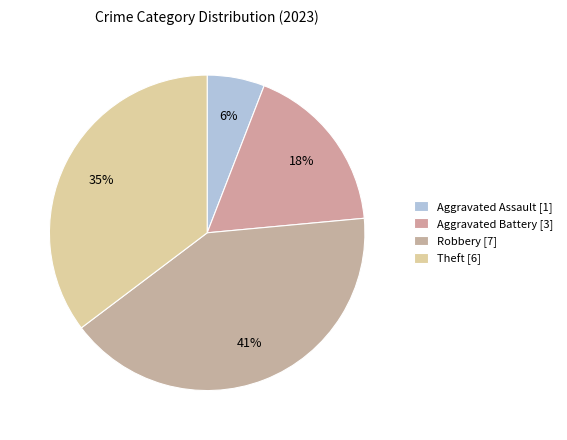

Is there a majority slice in this chart?

No